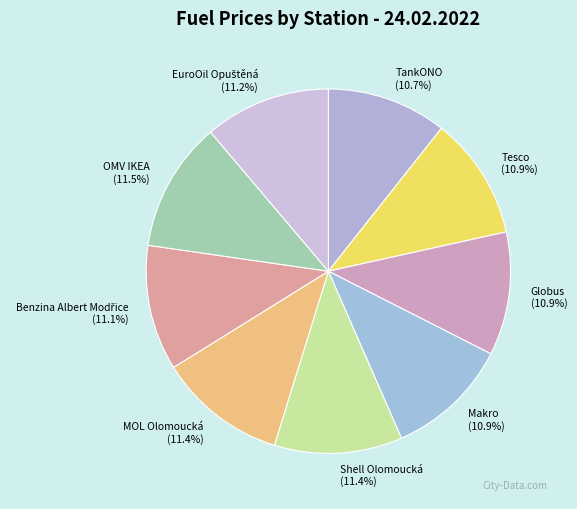

To the nearest percent, what is the difference between the largest and smallest slice percentages?

1%